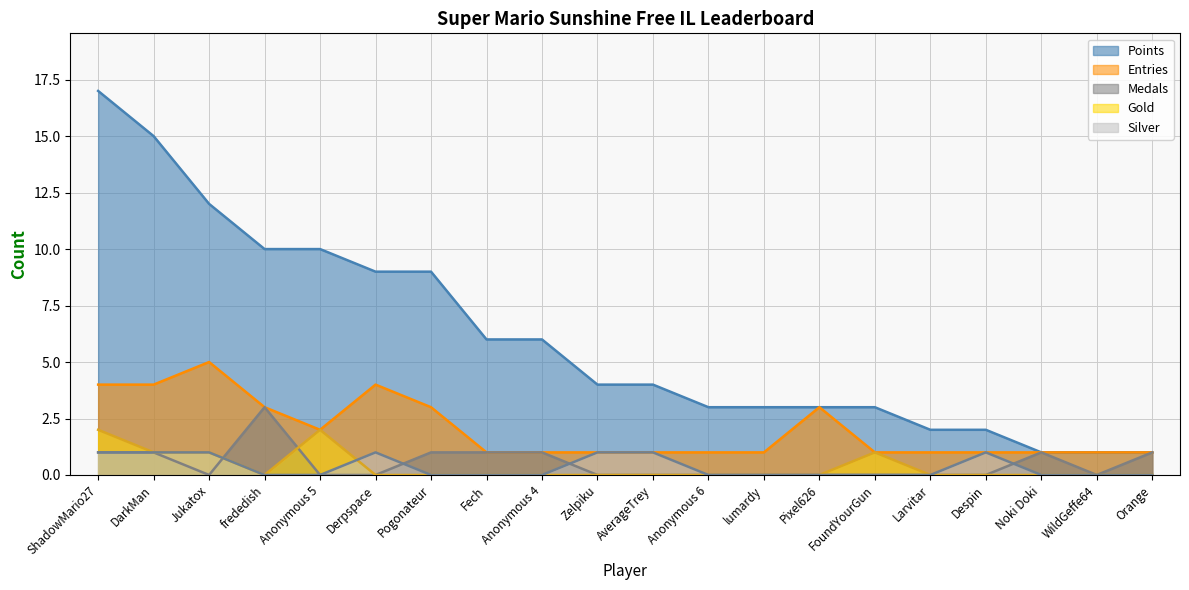

The Medals series shows 2 at Derpspace. True or false?

False